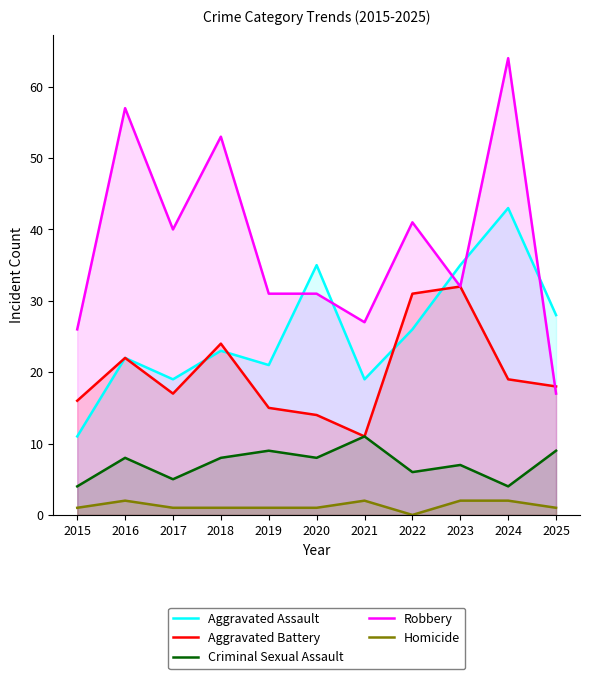

True or false: Criminal Sexual Assault and Aggravated Assault cross at least once.

False